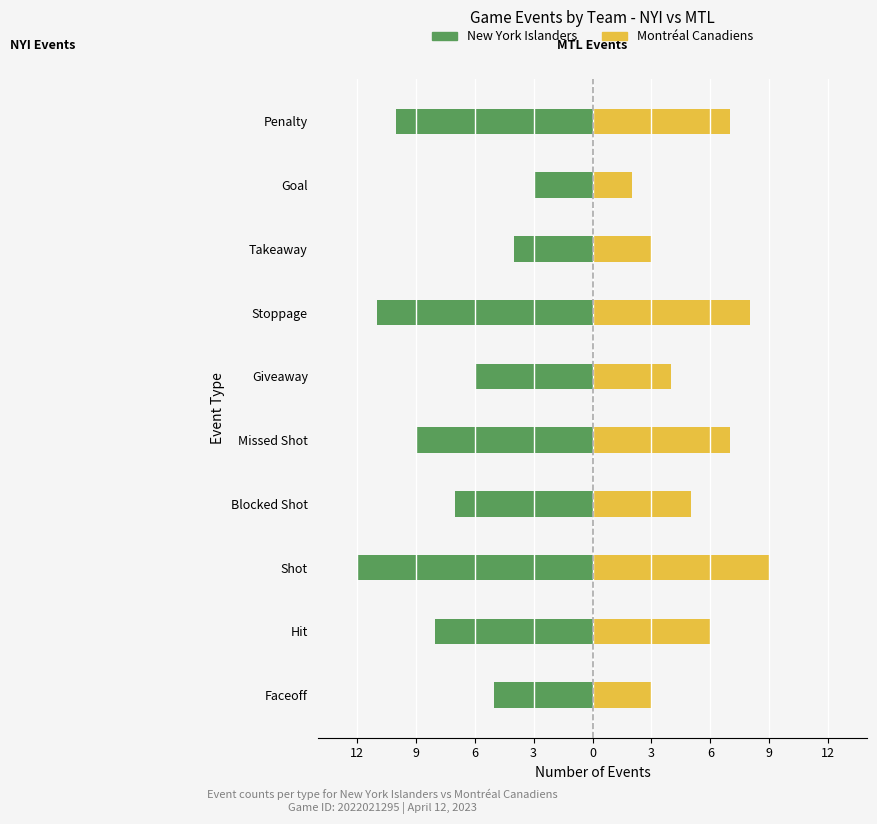

Which series has the widest spread of values?

New York Islanders